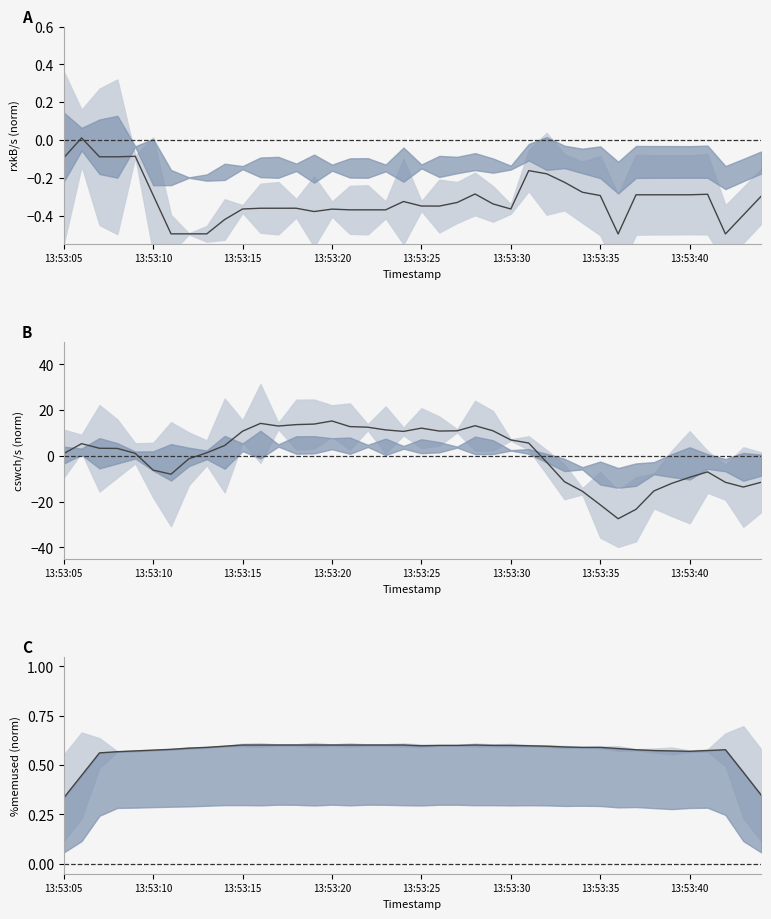

The cswch/s series shows -0.3 at 13:53:40. True or false?

False